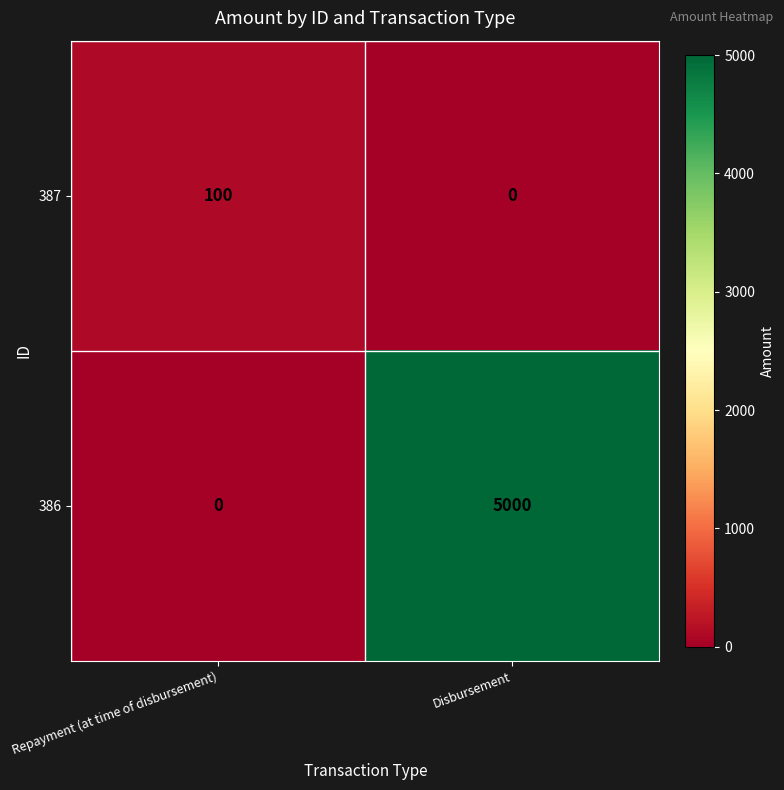

At which category is the sum across all series the highest?

Disbursement